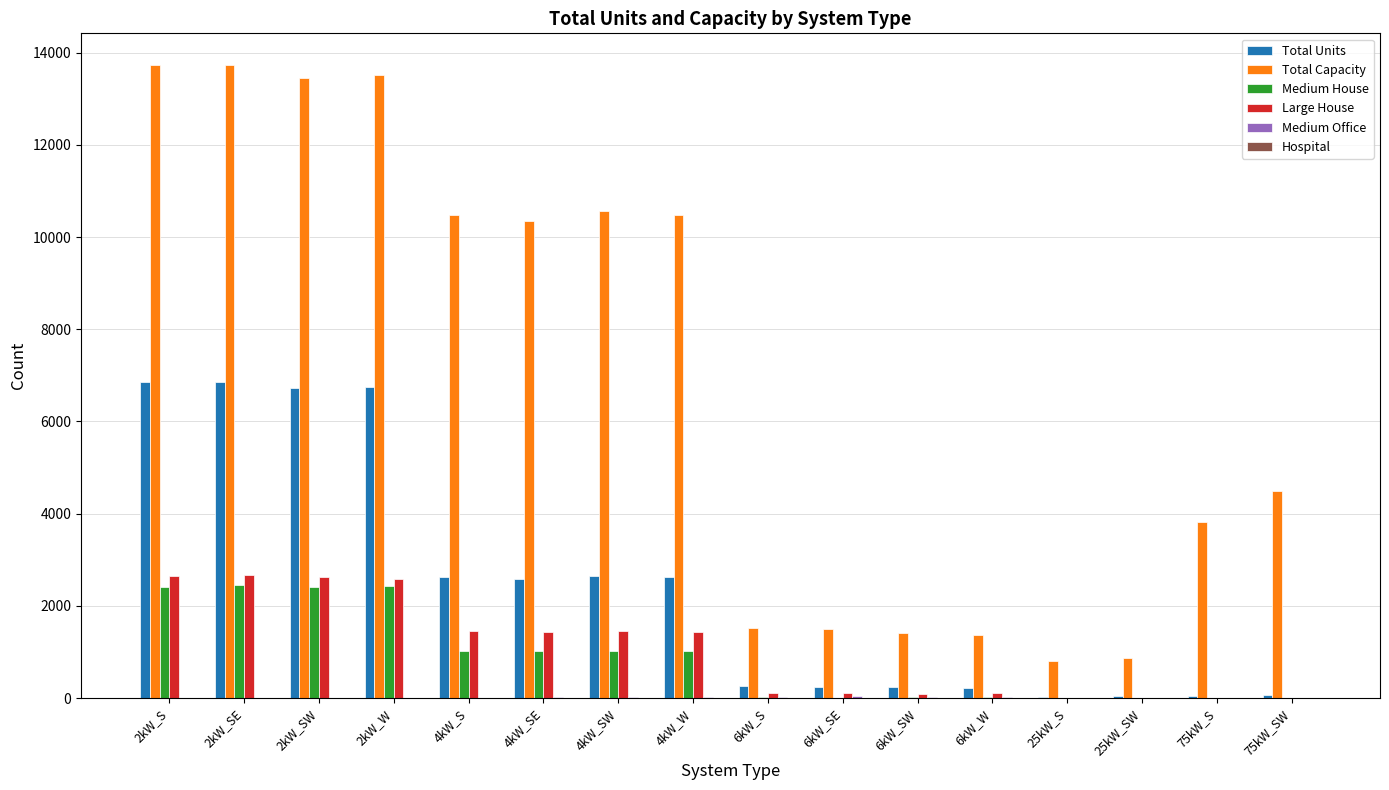

The value of Large House at 4kW_SE is 2478. True or false?

False